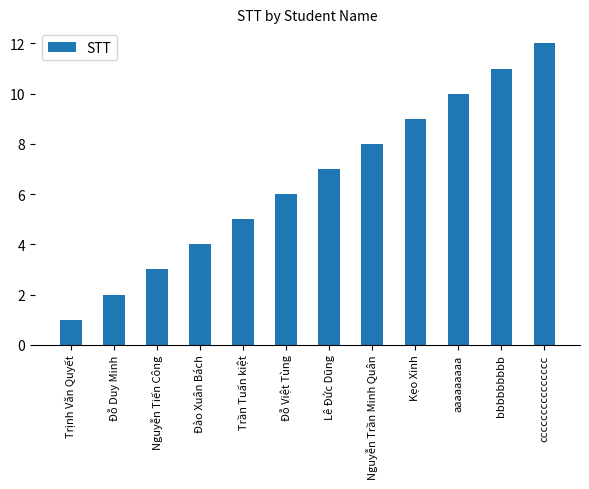

List the labels in order of value, largest first.

ccccccccccccccc, bbbbbbbbb, aaaaaaaaa, Kẹo Xinh, Nguyễn Trần Minh Quân, Lê Đức Dũng, Đỗ Việt Tùng, Trần Tuấn kiệt, Đào Xuân Bách, Nguyễn Tiến Công, Đỗ Duy Minh, Trịnh Văn Quyết